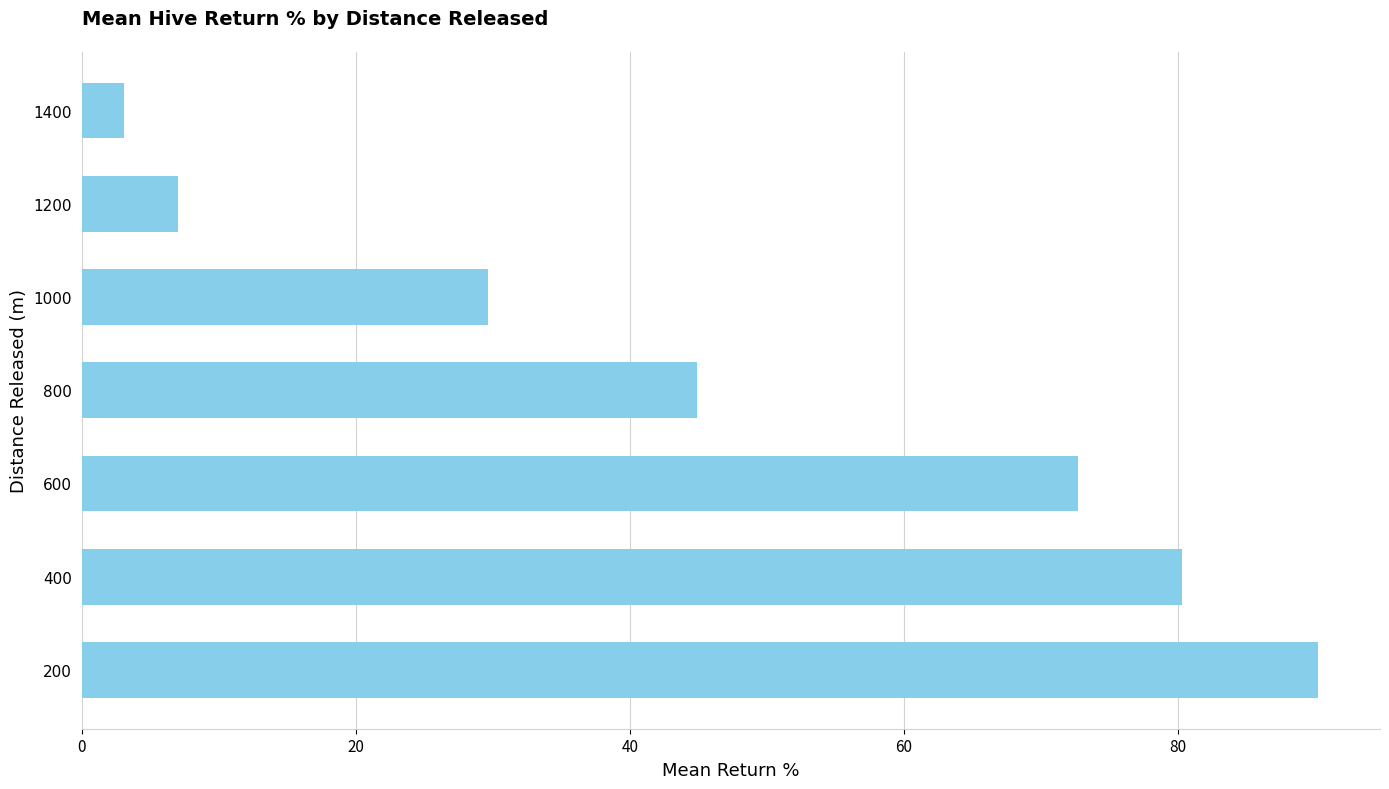

Which label corresponds to the smallest value in the chart?

1400